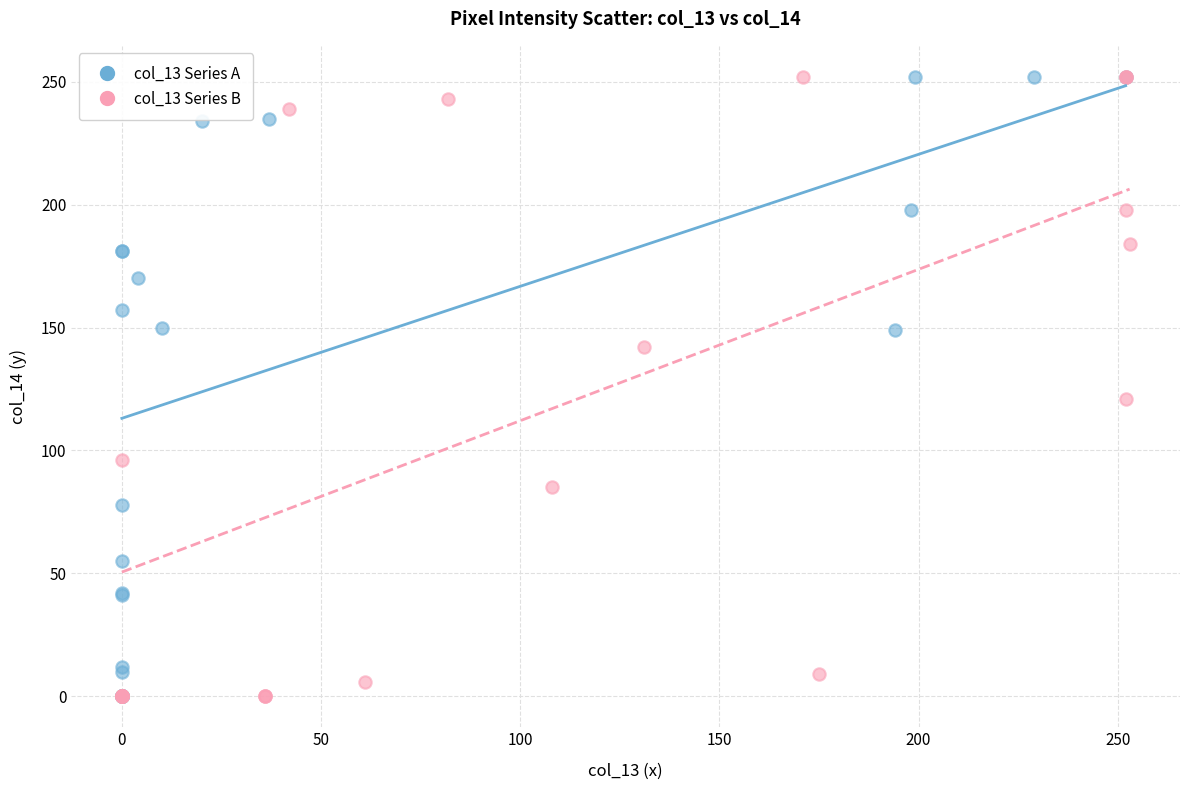

What are all the series names shown in the legend?

col_13 Series A, col_13 Series B